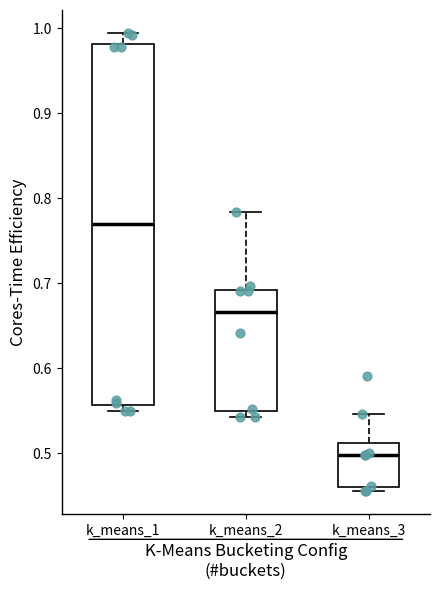

Which box has the lowest median line?

k_means_3